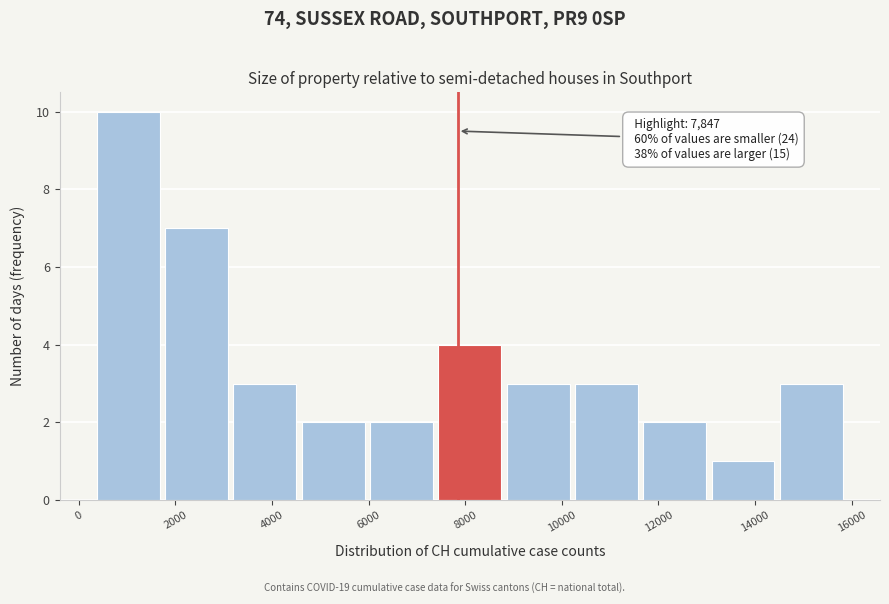

Which range on the x-axis has the tallest bar?

400 to 1800